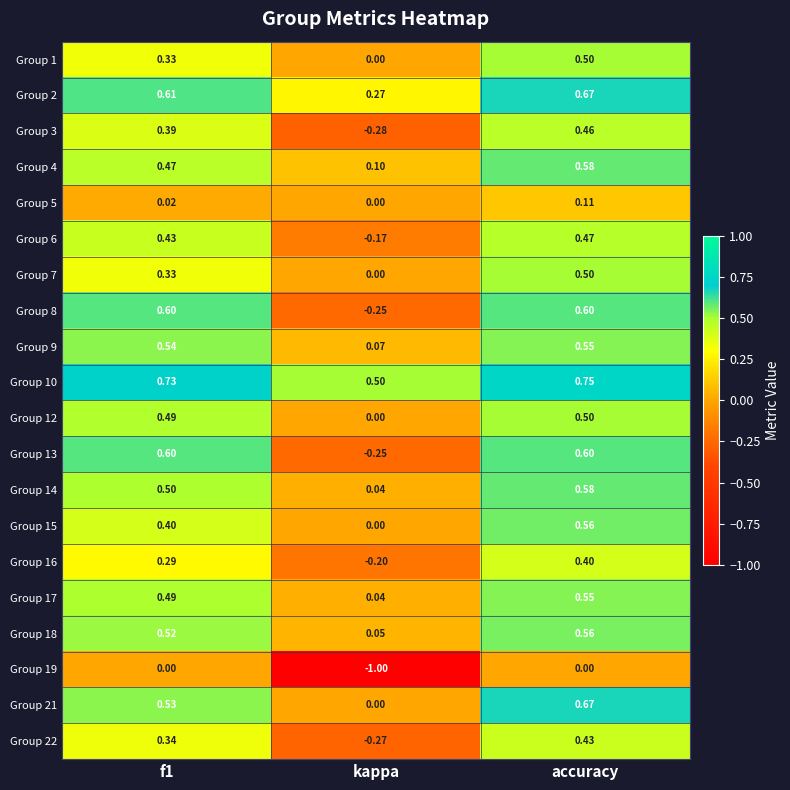

Is the value of Group 9 at kappa greater than the value of Group 19 at accuracy?

Yes